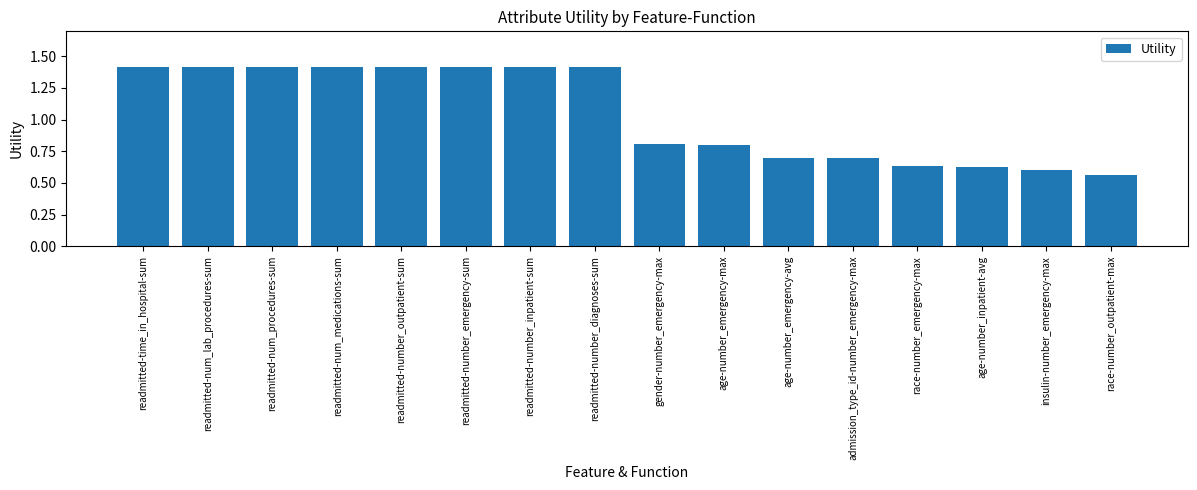

What is the maximum value shown in the chart?

1.4